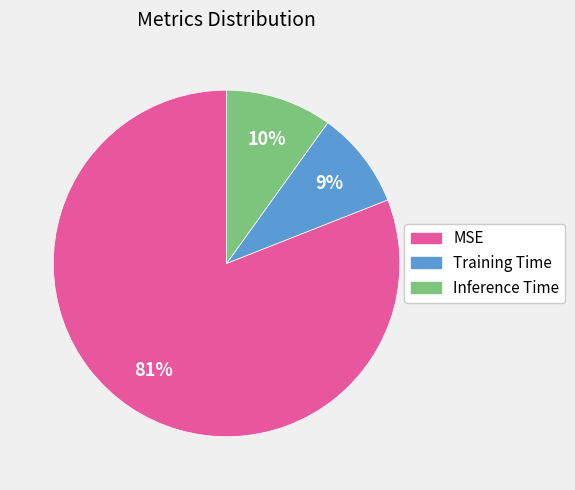

To the nearest percent, what percentage of the pie is Training Time?

9%